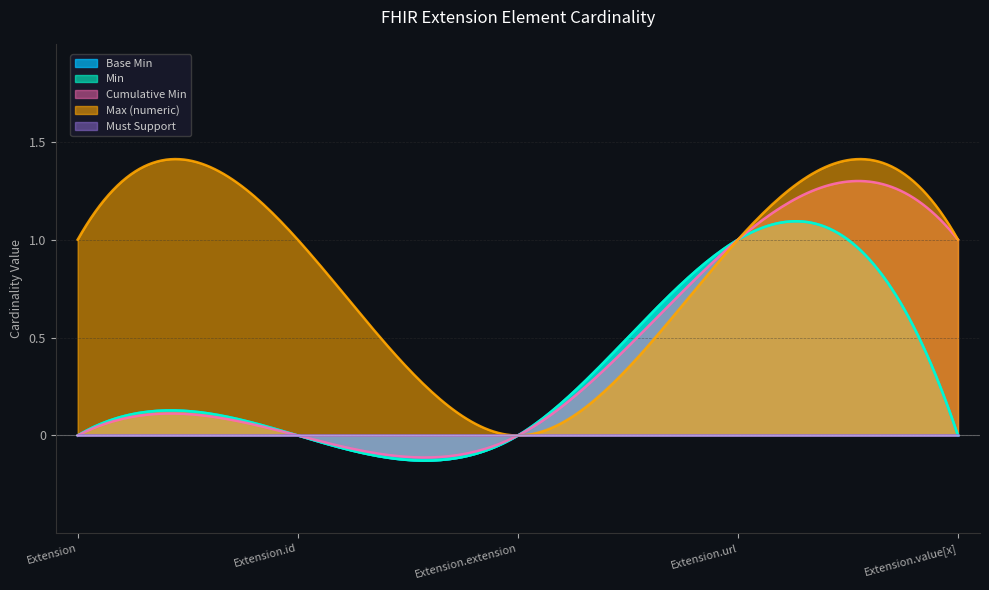

Rank the categories by value from lowest to highest.

Extension, Extension.id, Extension.extension, Extension.value[x], Extension.url